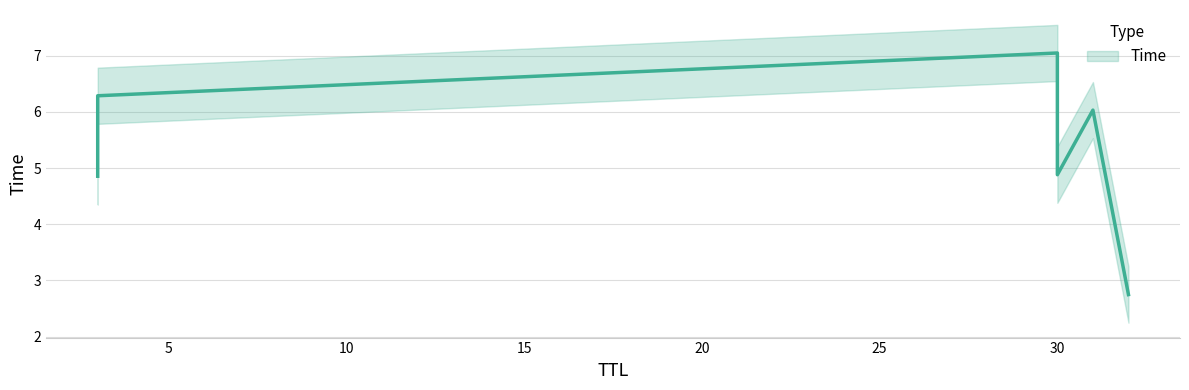

Which label corresponds to the largest value in the chart?

30